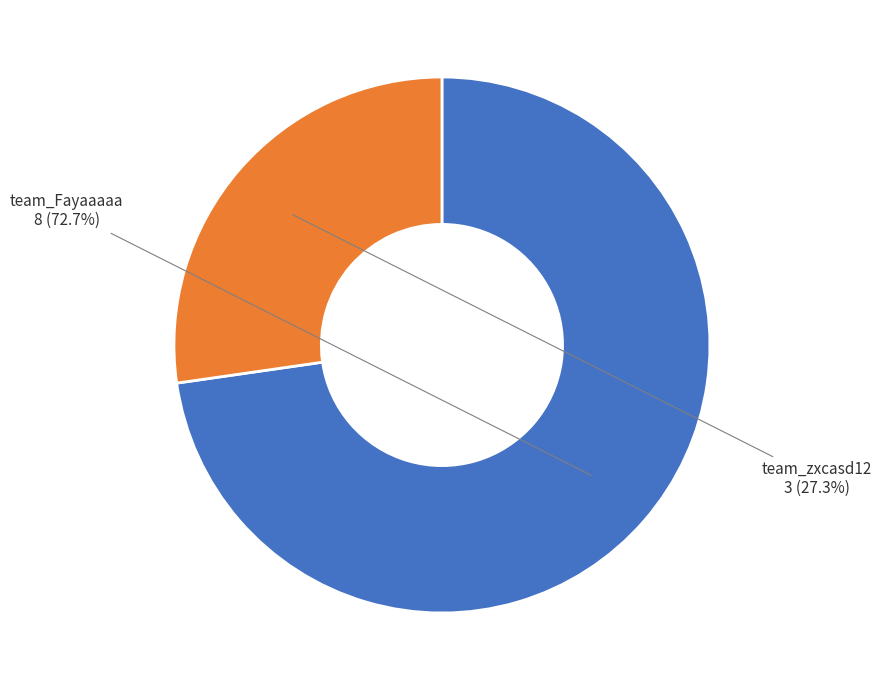

Is there a majority slice in this chart?

Yes